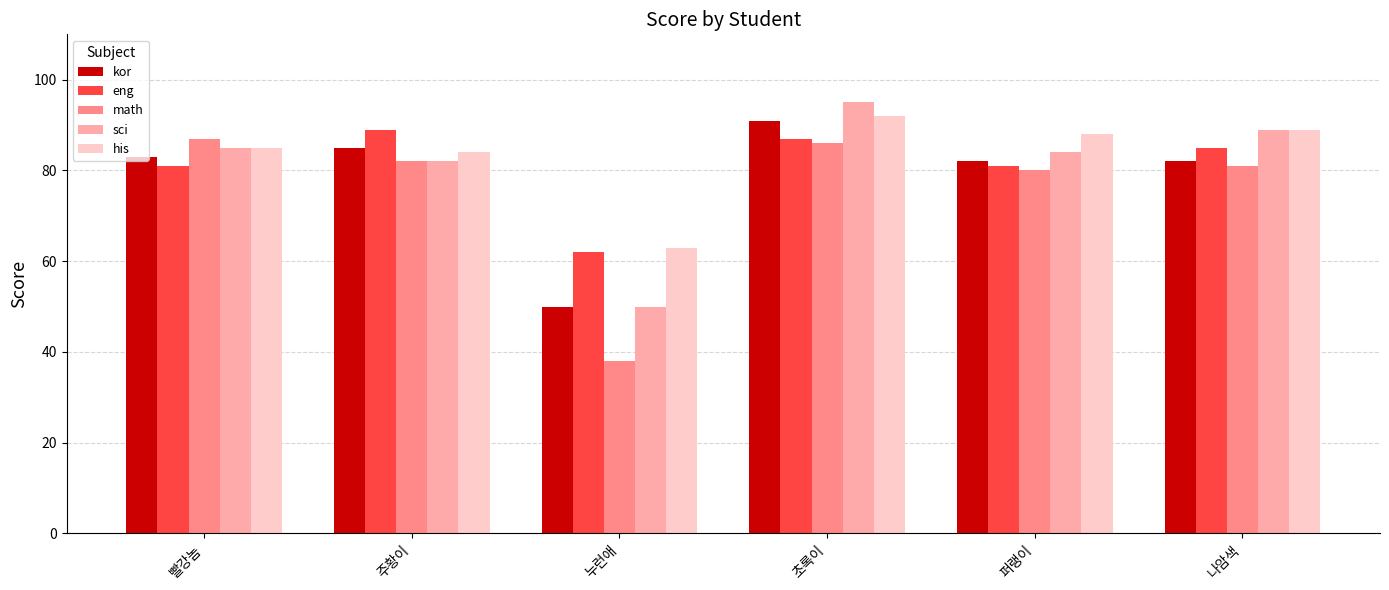

What is the label of the 6th bar from the right?

빨강놈